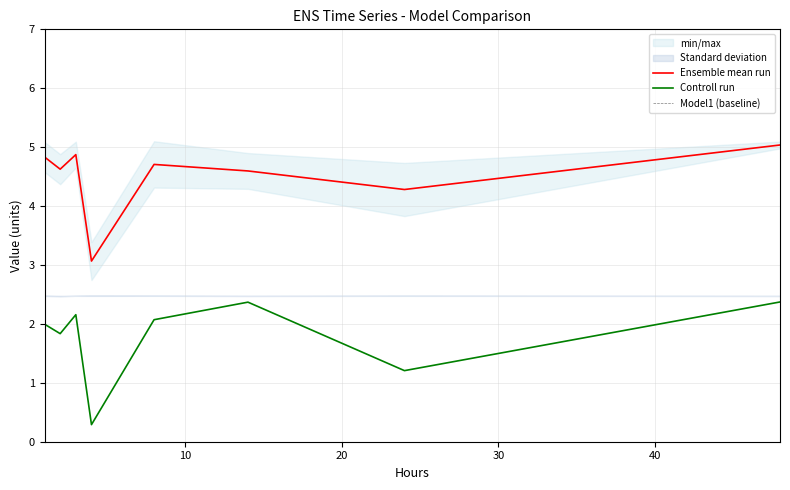

True or false: Model1 (baseline) has more than 2 interior local peaks.

False